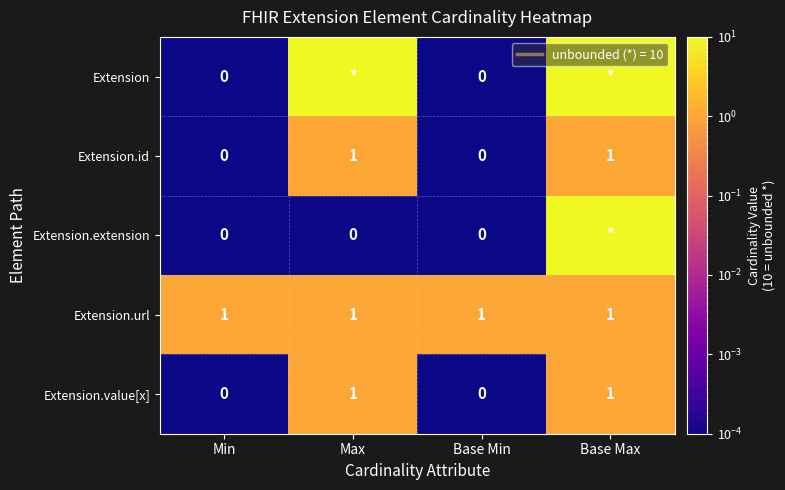

The value of Extension.id at Min is 1. True or false?

False